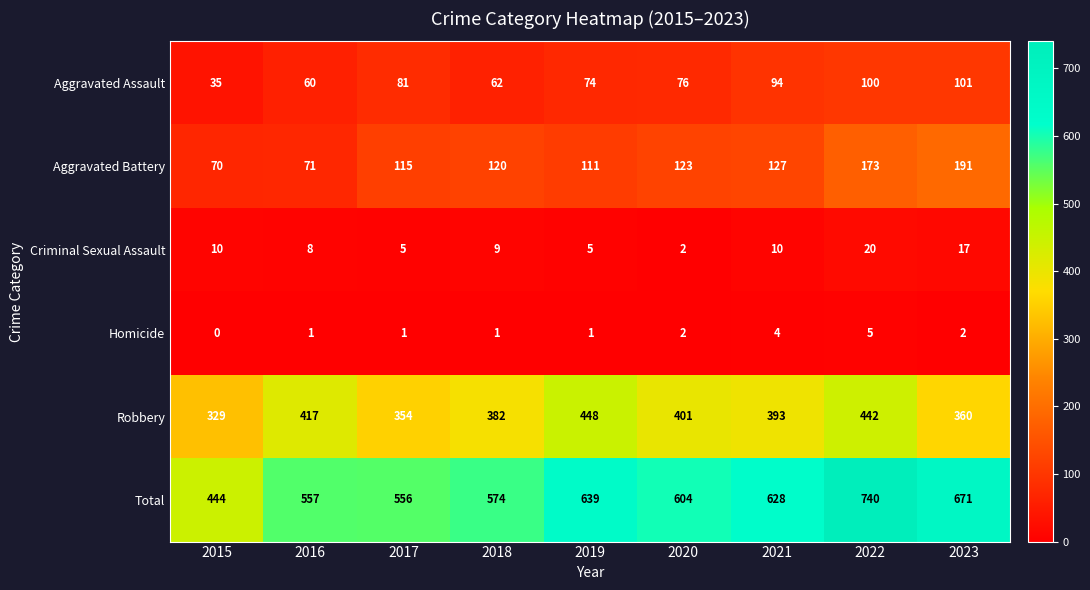

What is the sum of the Homicide values at 2019 and 2020?

3